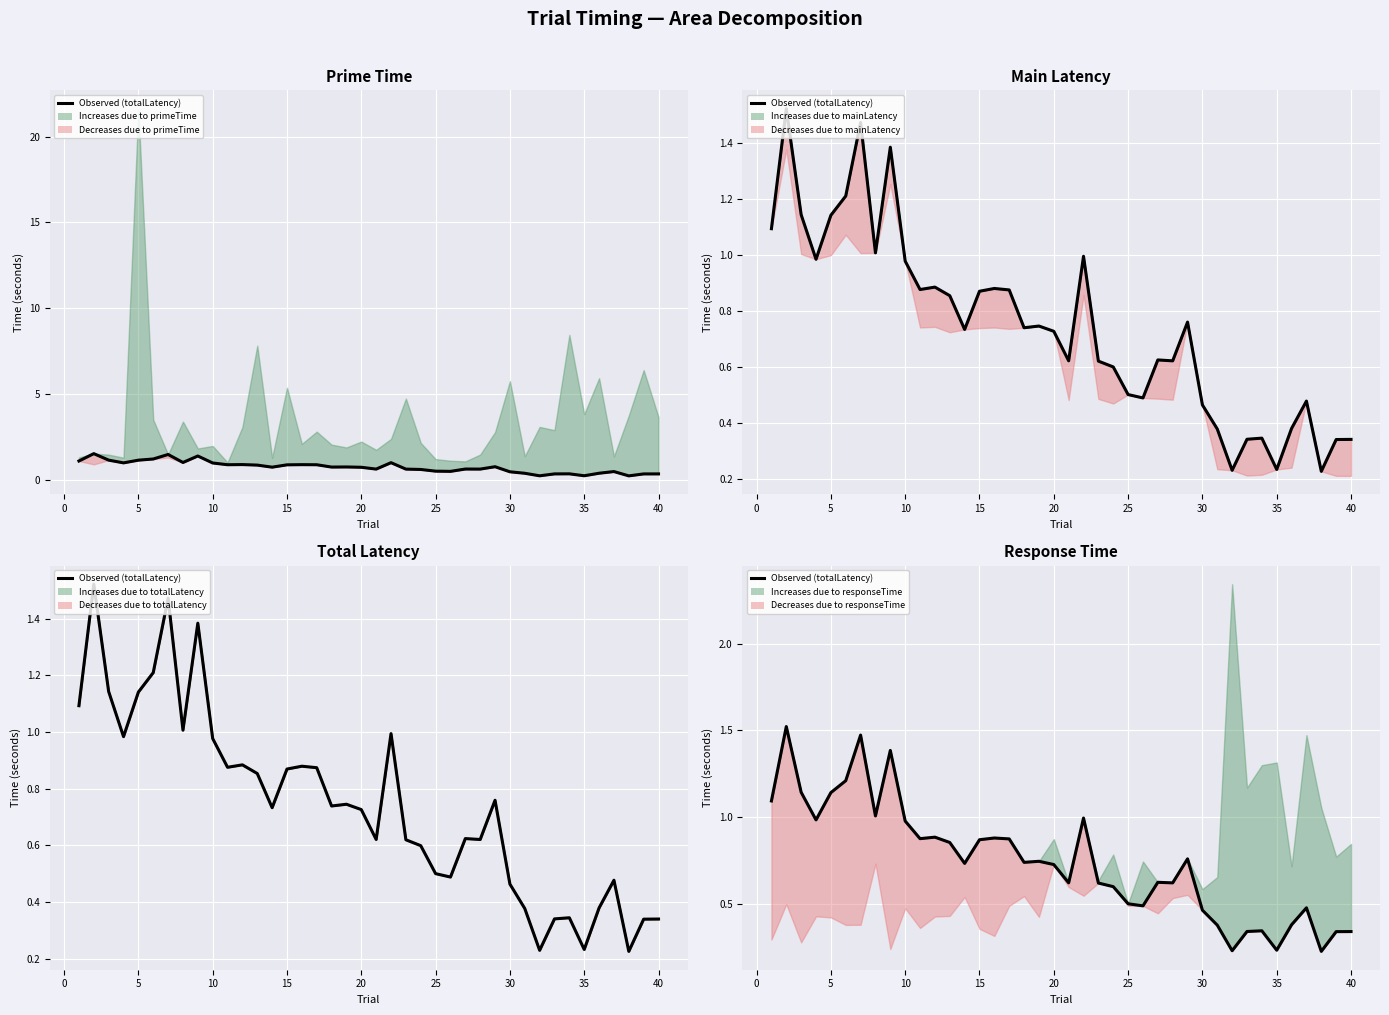

The value at 30 is 0.1. True or false?

False